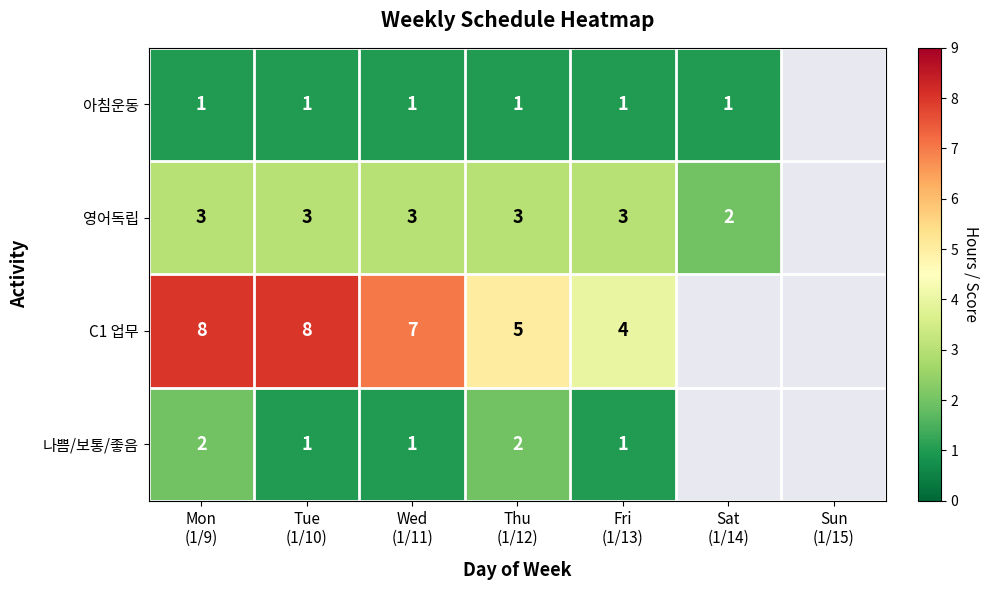

Between Sun
(1/15) and Thu
(1/12), which is larger?

Thu
(1/12)